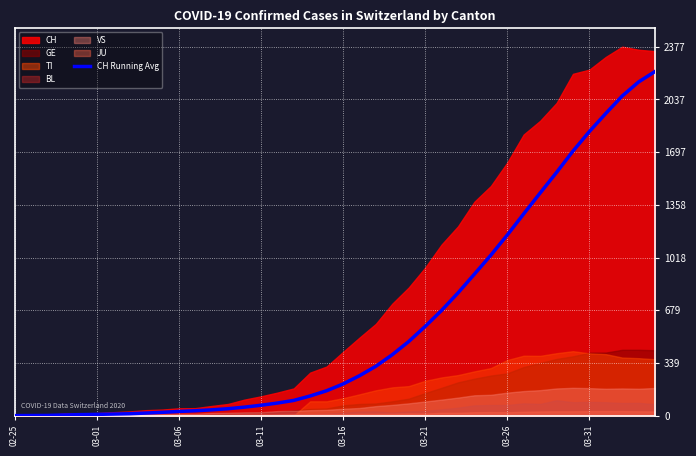

What position from the right is 28?

12